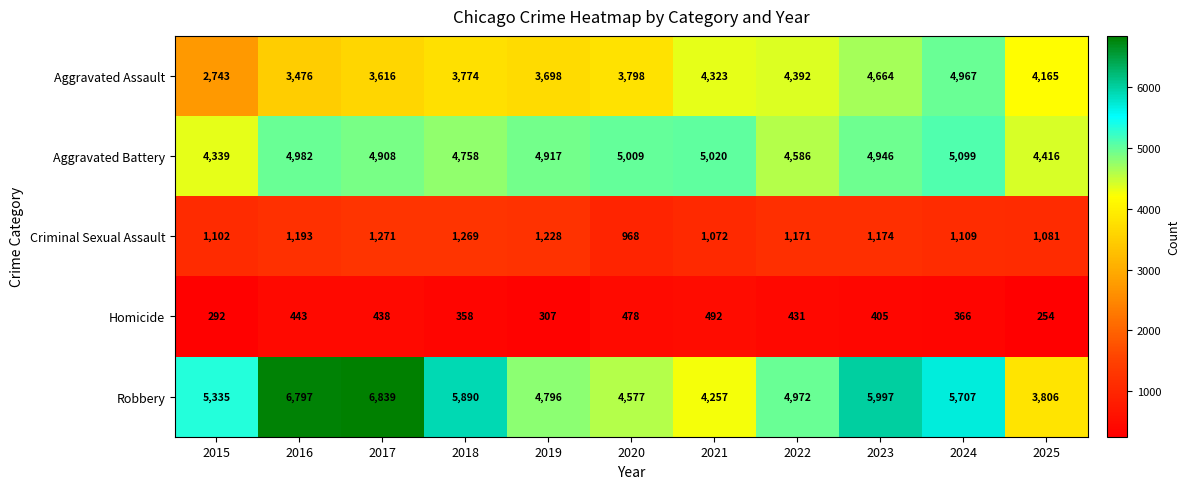

How many data points in Robbery are less than 5335?

5